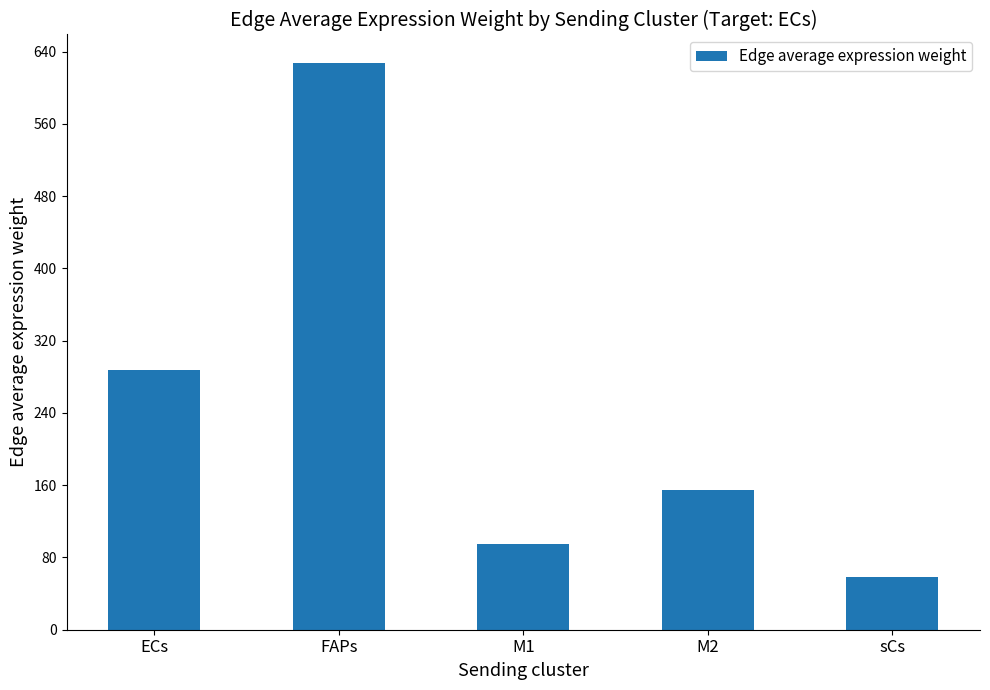

What is the average value?

244.5